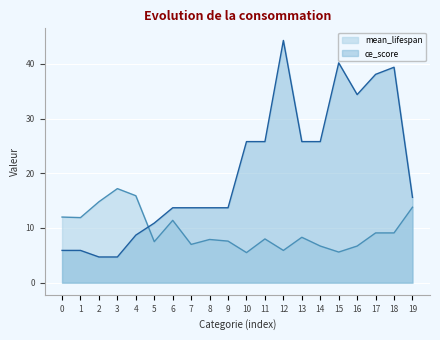

Where is the first local maximum for mean_lifespan?

3